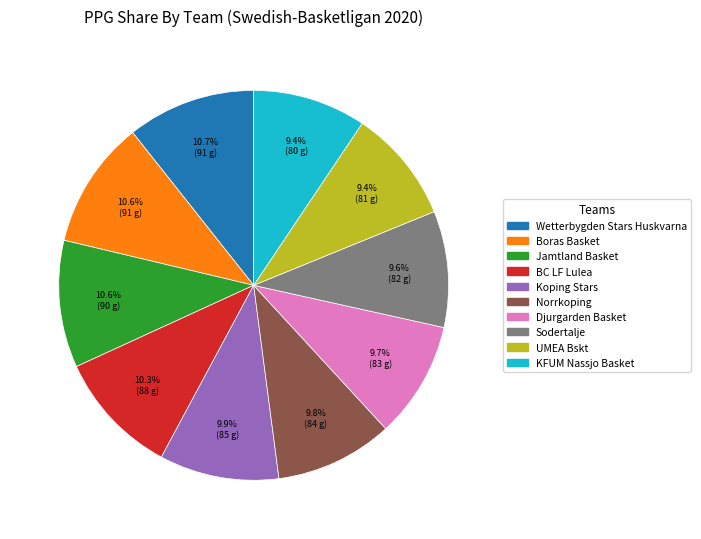

What is the ratio of the value at Jamtland Basket to the value at UMEA Bskt?

1.1